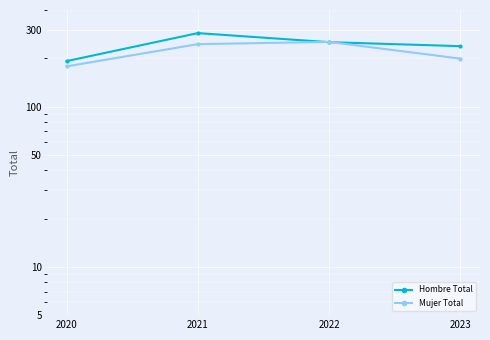

What is the lowest value of the Mujer Total series?

178